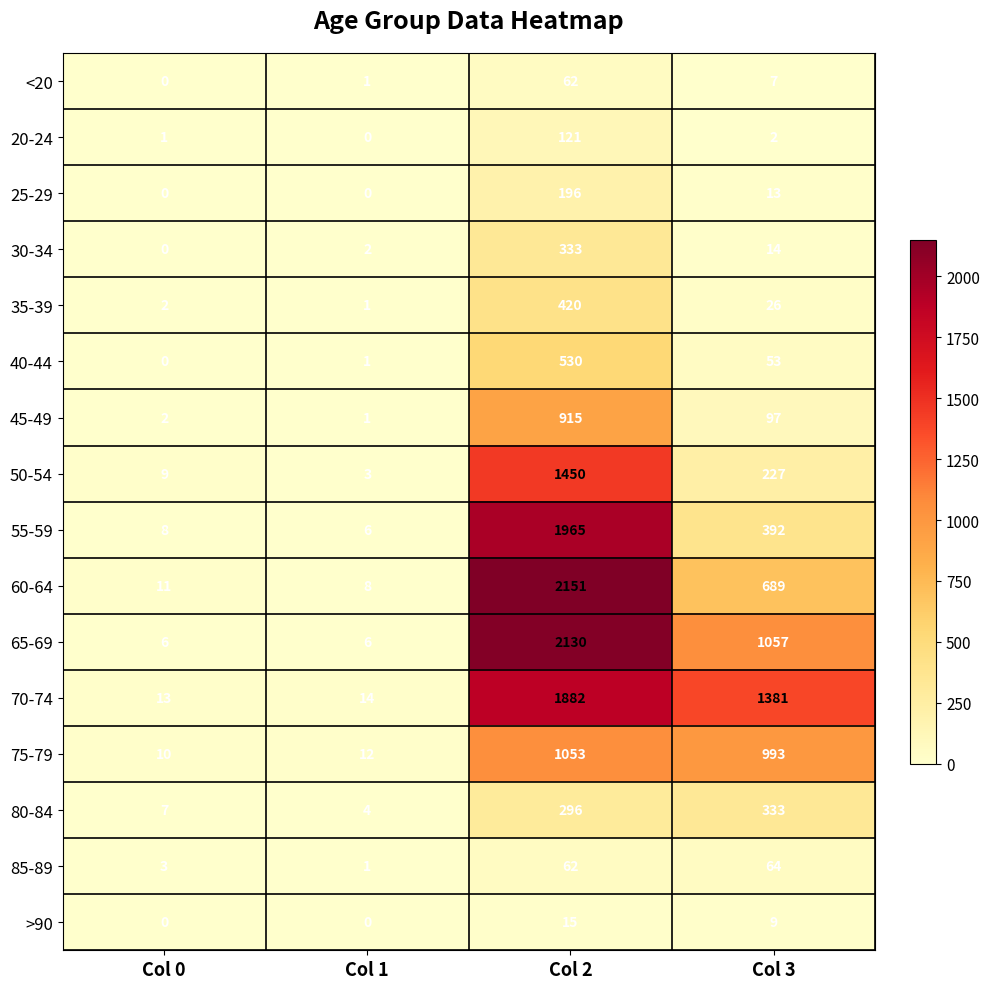

List the labels in order of 80-84 value, largest first.

Col 3, Col 2, Col 0, Col 1